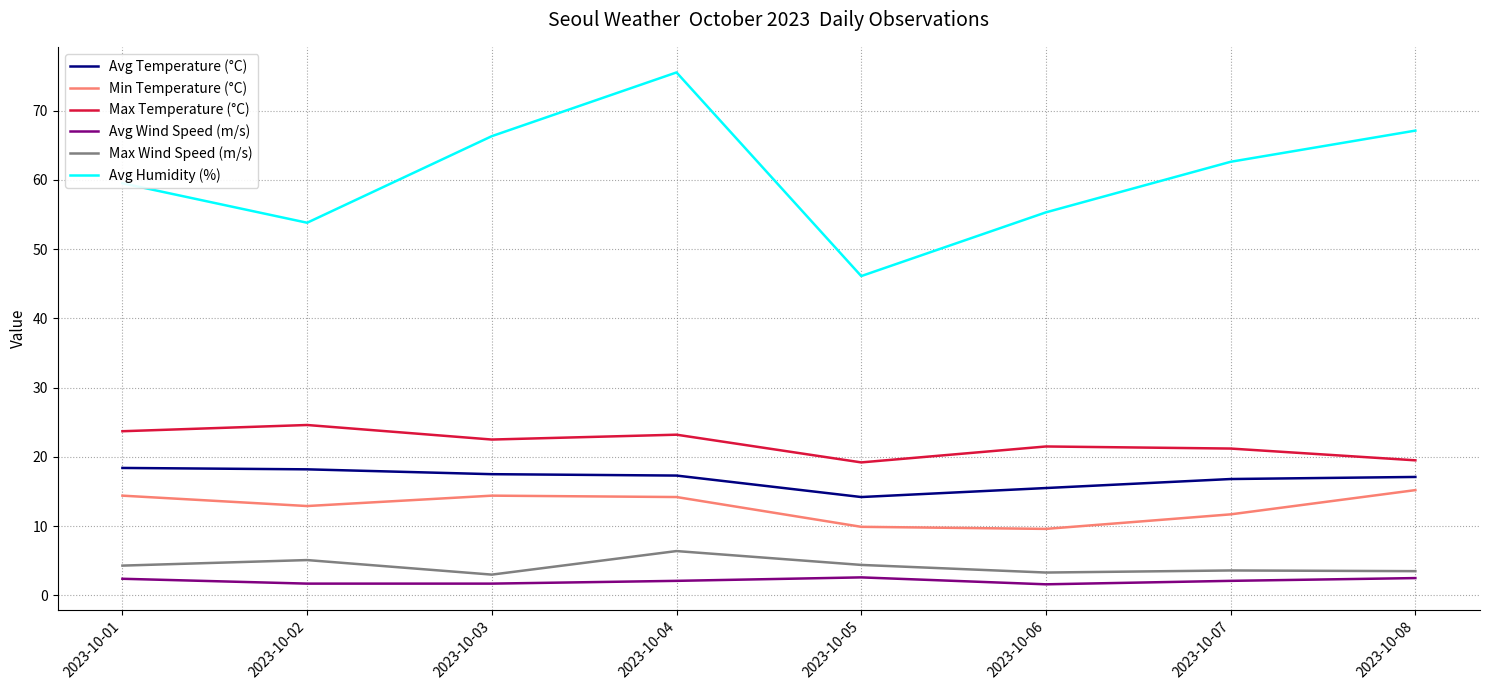

Is this an area chart (filled region under the line)?

No